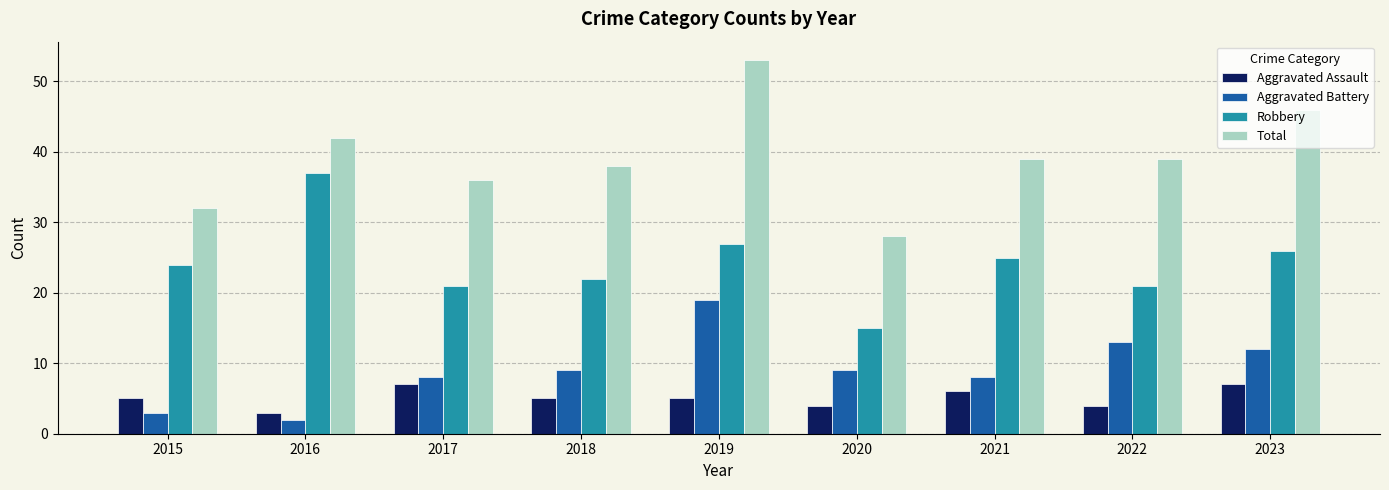

What is the spread (max minus min) of values at 2021?

33